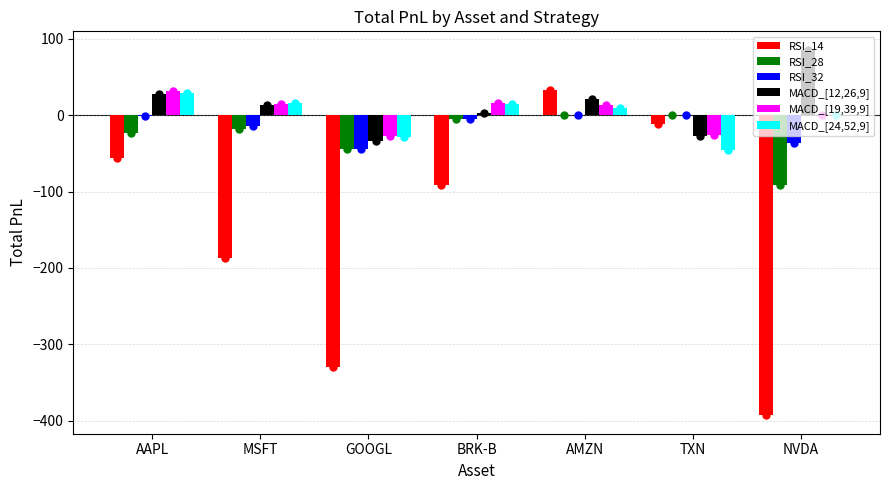

Is the value of RSI_32 at MSFT greater than the value of RSI_28 at BRK-B?

No